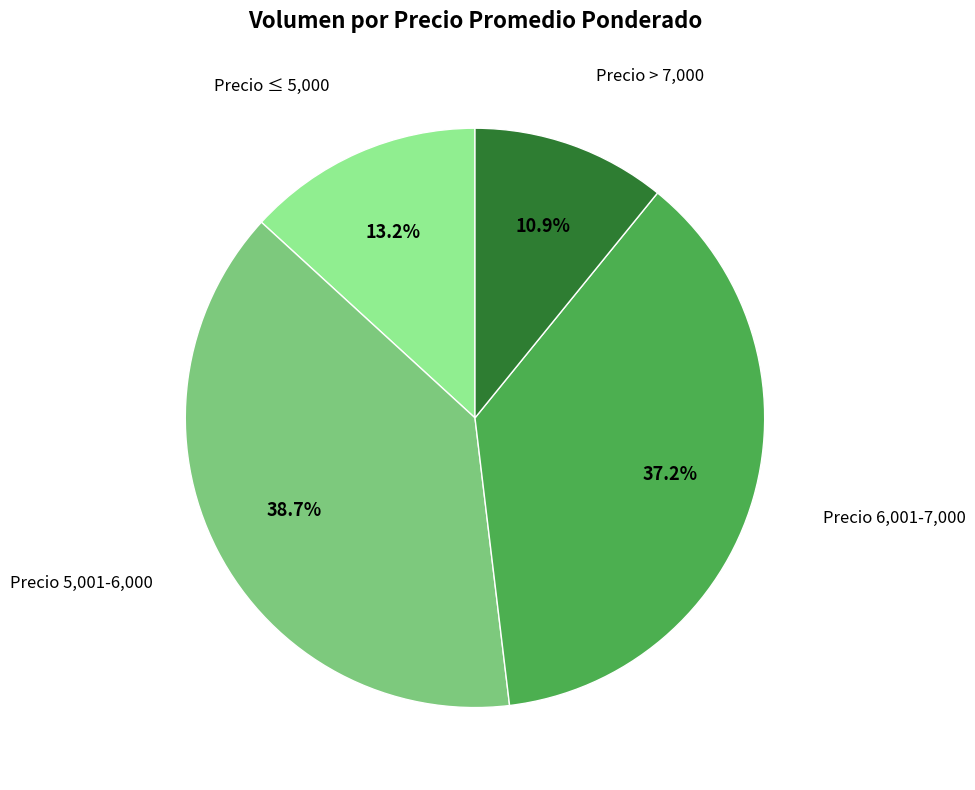

To the nearest percent, what is the average slice percentage?

25%